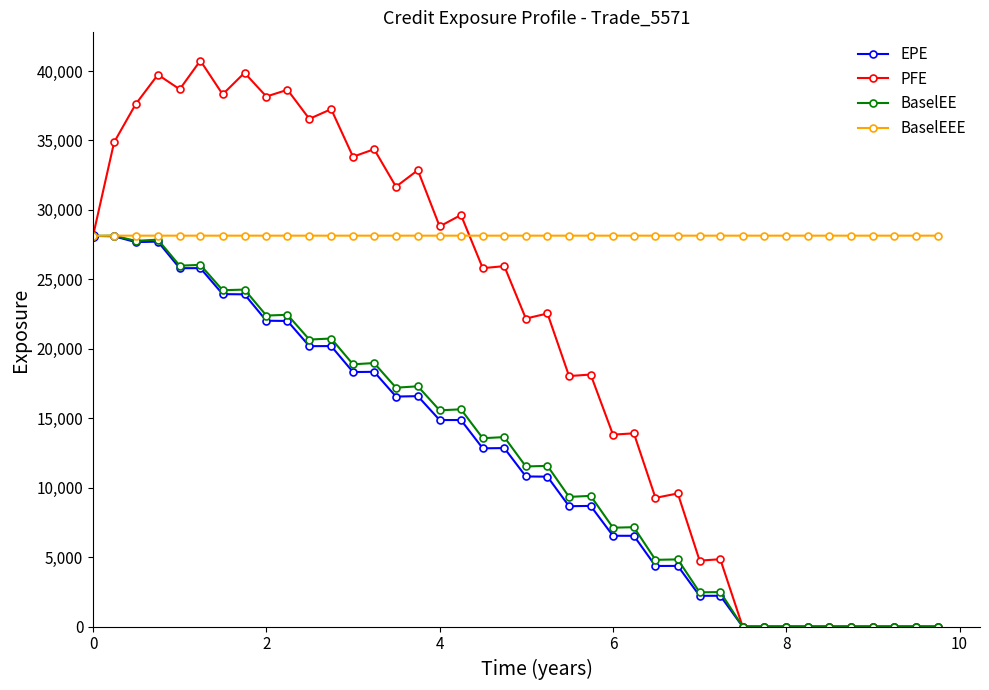

True or false: PFE has more than 1 interior local peaks.

True